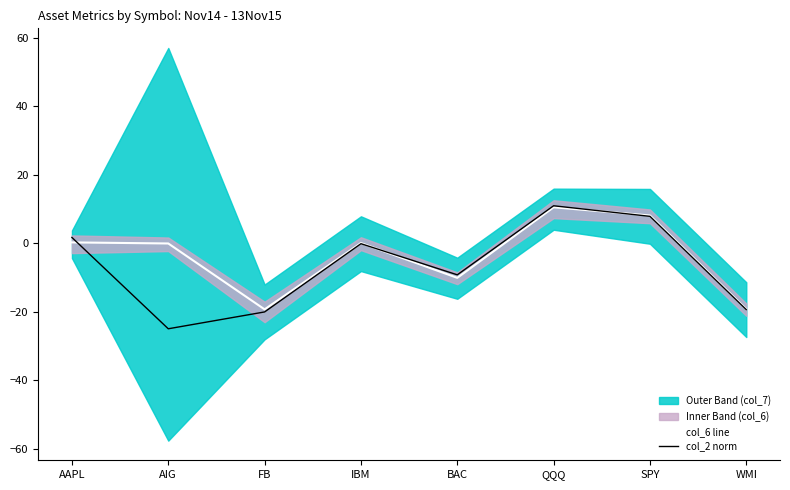

What is the value of the col_2 norm point at the 1st from the left?

1.7